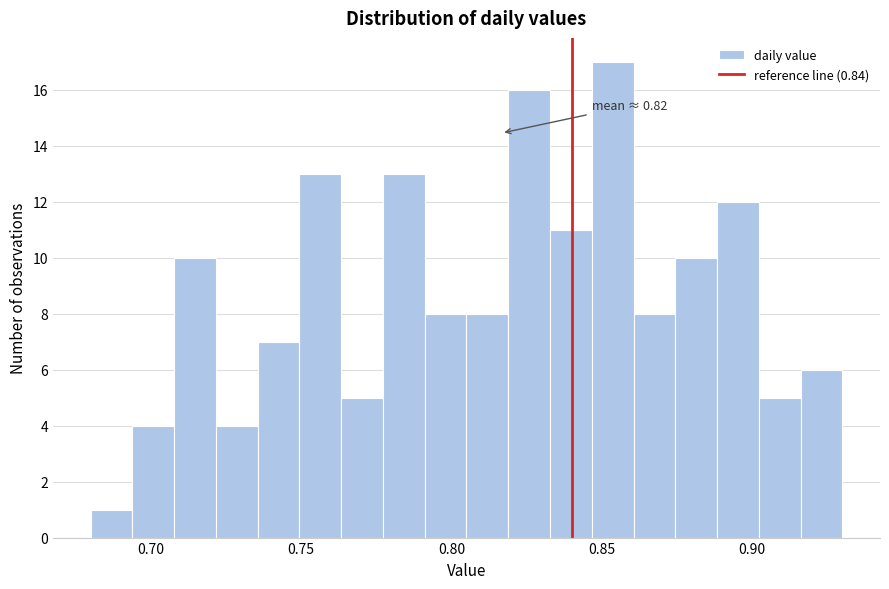

Around what value on the x-axis is the tallest bar? Give the approximate position of its centre, as read against the axis.

0.855